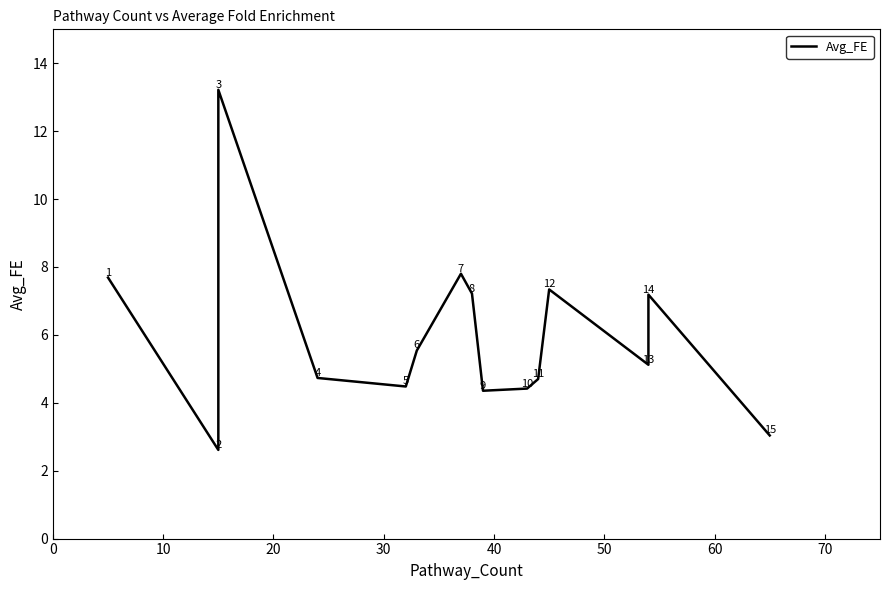

What is the ratio of the value at 70 to the value at 30?

1.5